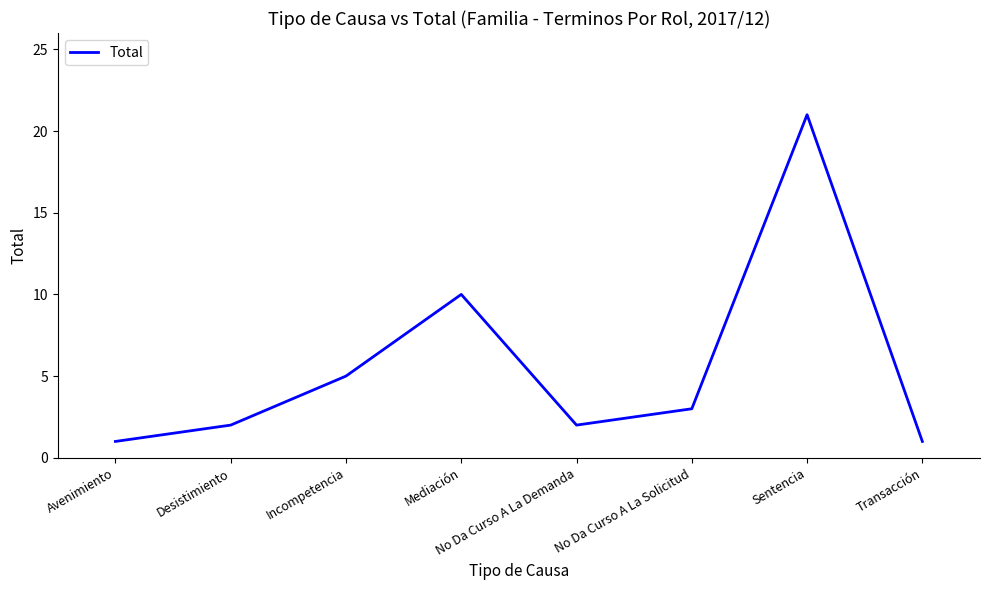

At which label does the data first exceed 3?

Incompetencia